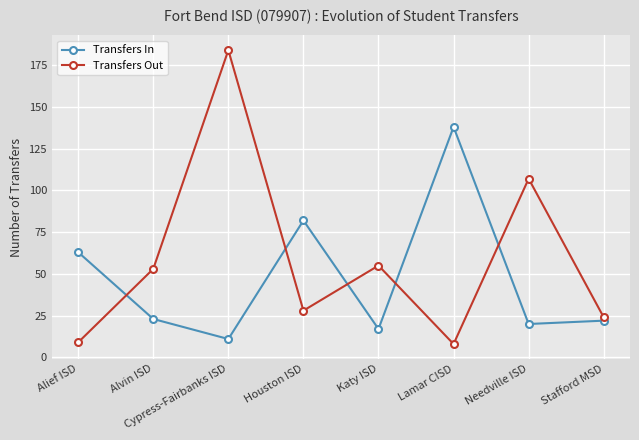

Where is the first local maximum for Transfers In?

Houston ISD